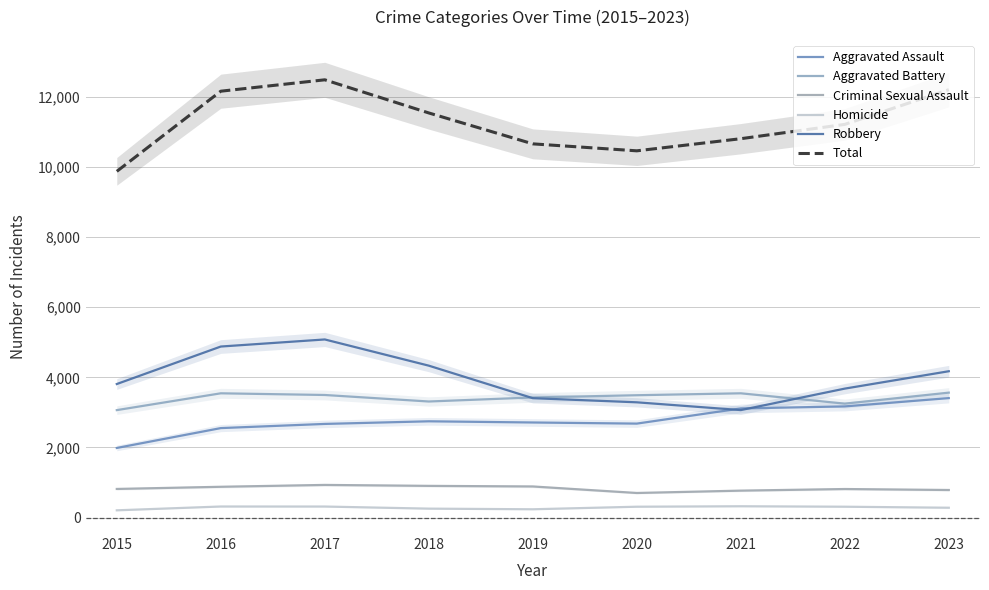

What is the total value across all series at 2022?

22442